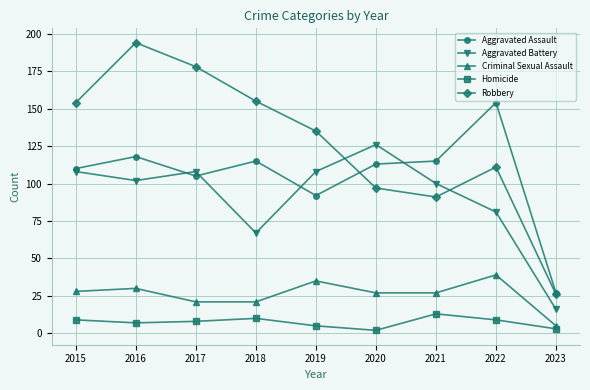

What is the sum of all Homicide values?

66